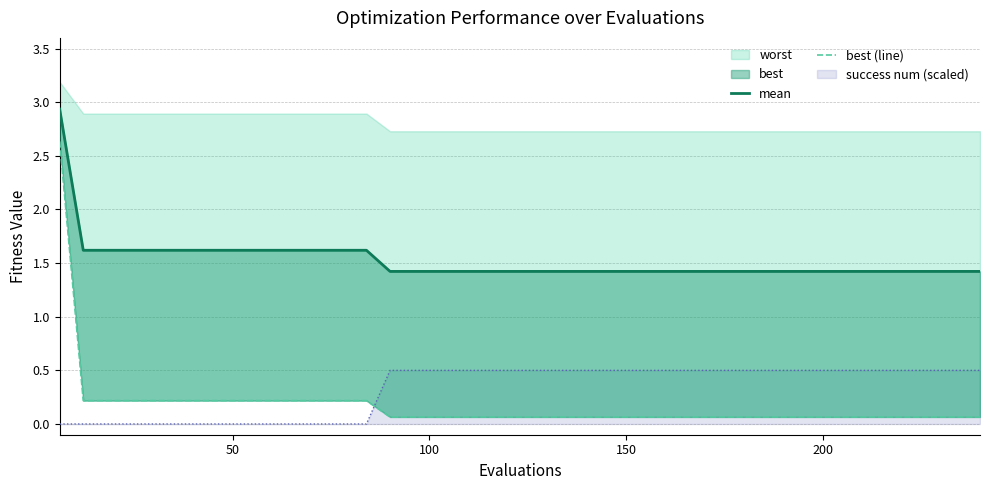

True or false: best (line) has more than 2 interior local peaks.

False